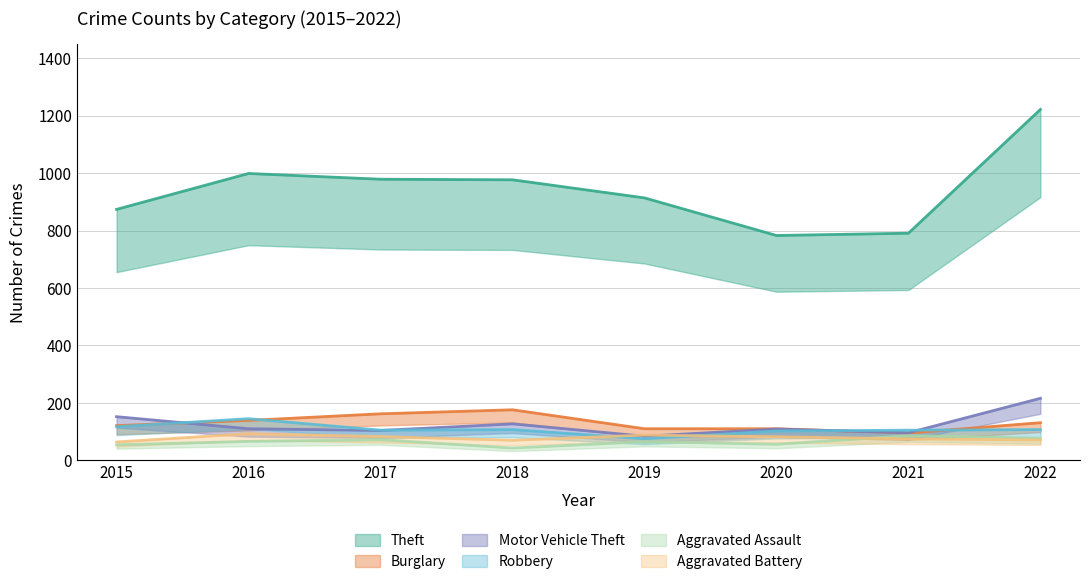

How many values in the Burglary series are below 131?

4